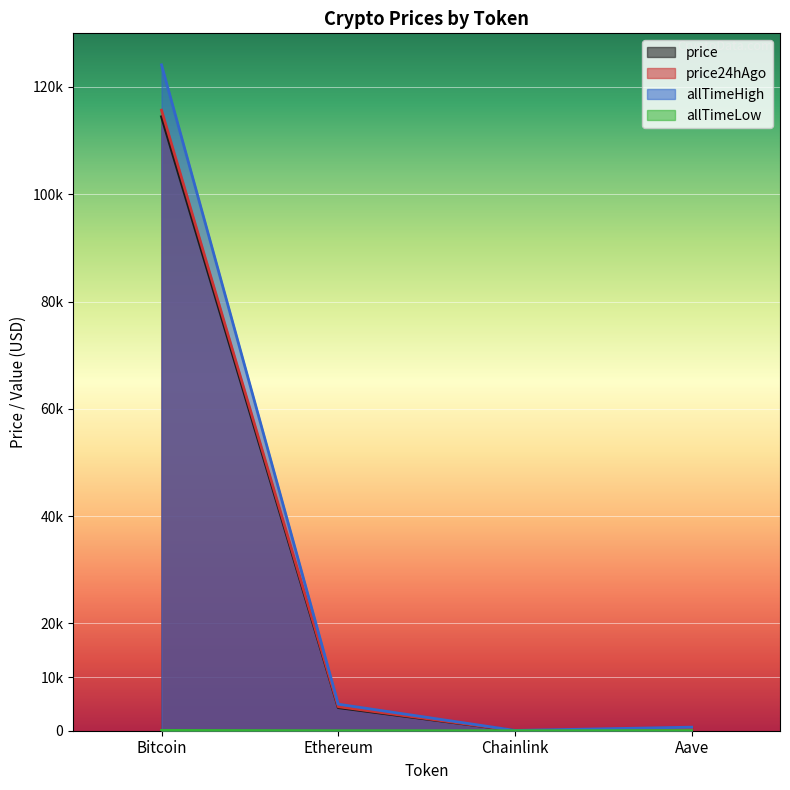

What is the smallest value displayed?

0.1